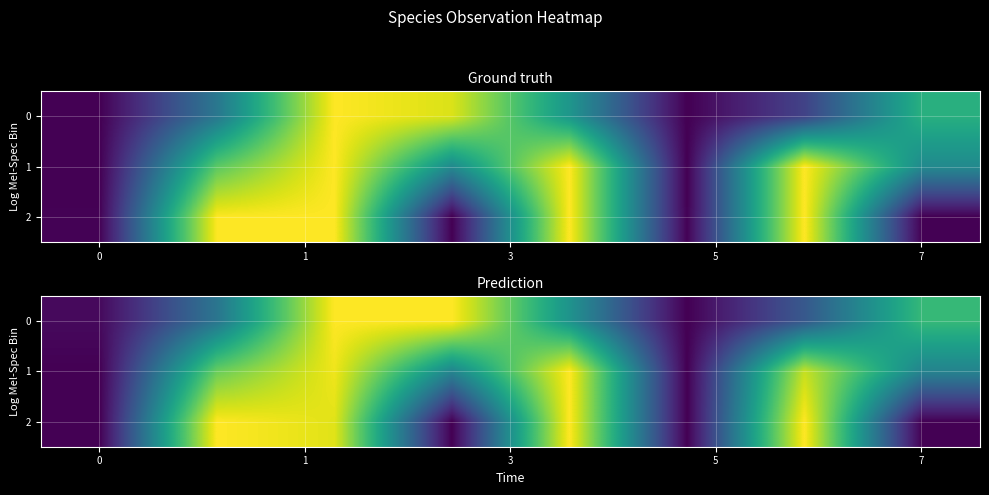

At how many categories does at least one series exceed 0?

7